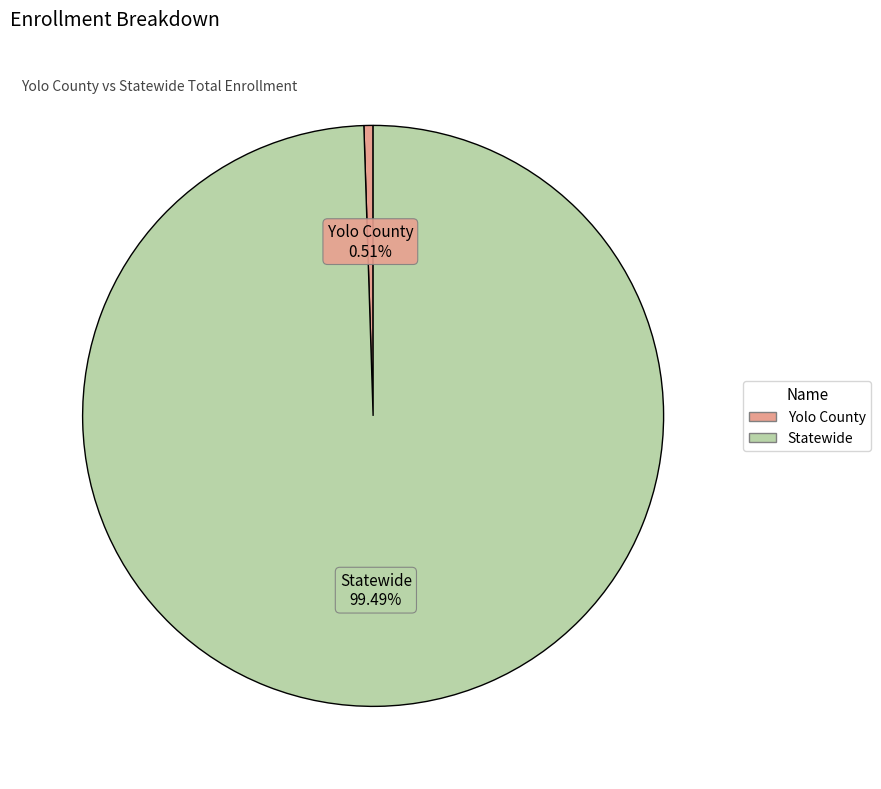

To the nearest percent, what is the average slice percentage?

50%